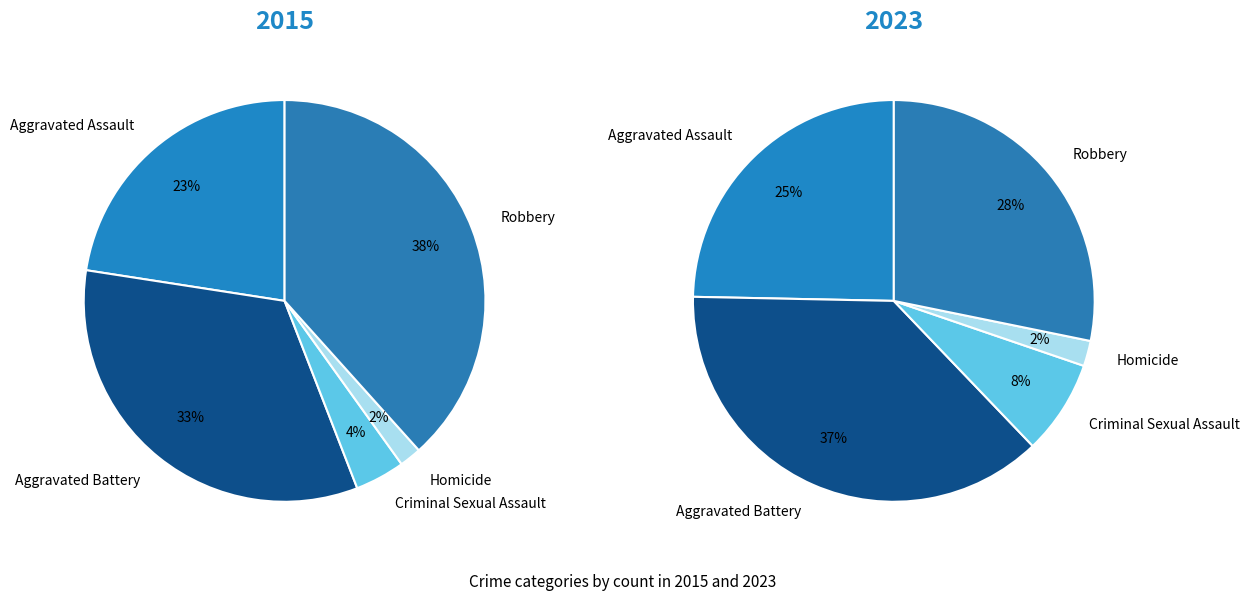

Rank the series at 3 from lowest to highest value.

values_2015, values_2023